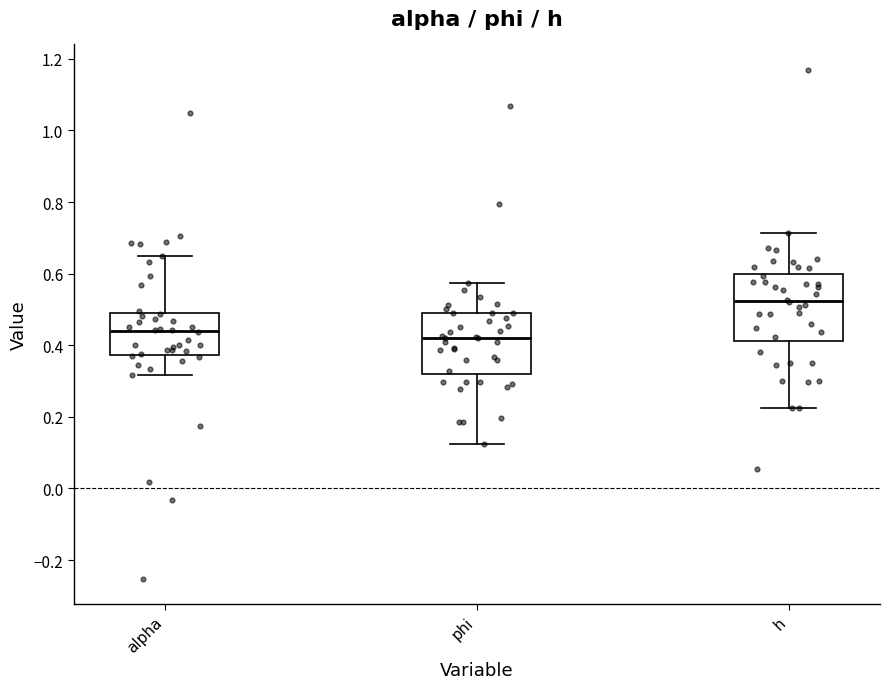

Reading left to right, transcribe this box plot: for each box, give where its median line is, the range the box spans, and where its two whiskers end, as read against the y-axis. The values are not printed on the chart, so give them approximately, as read against the axis.

alpha: median 0.44, box 0.38 to 0.48, whiskers 0.32 to 0.66
phi: median 0.42, box 0.32 to 0.48, whiskers 0.12 to 0.58
h: median 0.52, box 0.42 to 0.60, whiskers 0.22 to 0.72